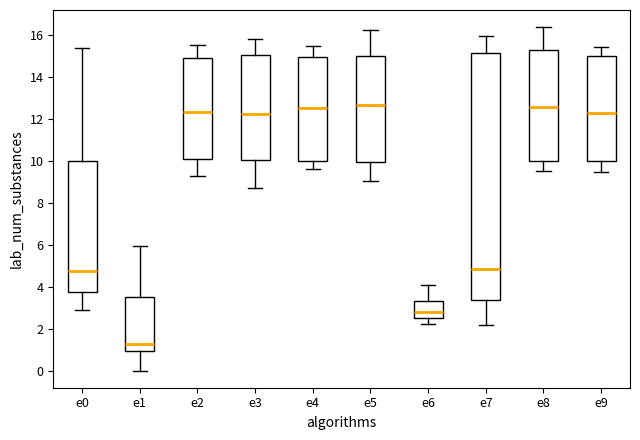

Reading left to right, transcribe this box plot: for each box, give where its median line is, the range the box spans, and where its two whiskers end, as read against the y-axis. The values are not printed on the chart, so give them approximately, as read against the axis.

e0: median 4.8, box 3.8 to 10.0, whiskers 2.8 to 15.4
e1: median 1.2, box 1.0 to 3.6, whiskers 0.0 to 6.0
e2: median 12.4, box 10.2 to 15.0, whiskers 9.2 to 15.6
e3: median 12.2, box 10.0 to 15.0, whiskers 8.6 to 15.8
e4: median 12.6, box 10.0 to 15.0, whiskers 9.6 to 15.4
e5: median 12.6, box 10.0 to 15.0, whiskers 9.0 to 16.2
e6: median 2.8, box 2.6 to 3.4, whiskers 2.2 to 4.0
e7: median 4.8, box 3.4 to 15.2, whiskers 2.2 to 16.0
e8: median 12.6, box 10.0 to 15.2, whiskers 9.6 to 16.4
e9: median 12.2, box 10.0 to 15.0, whiskers 9.4 to 15.4